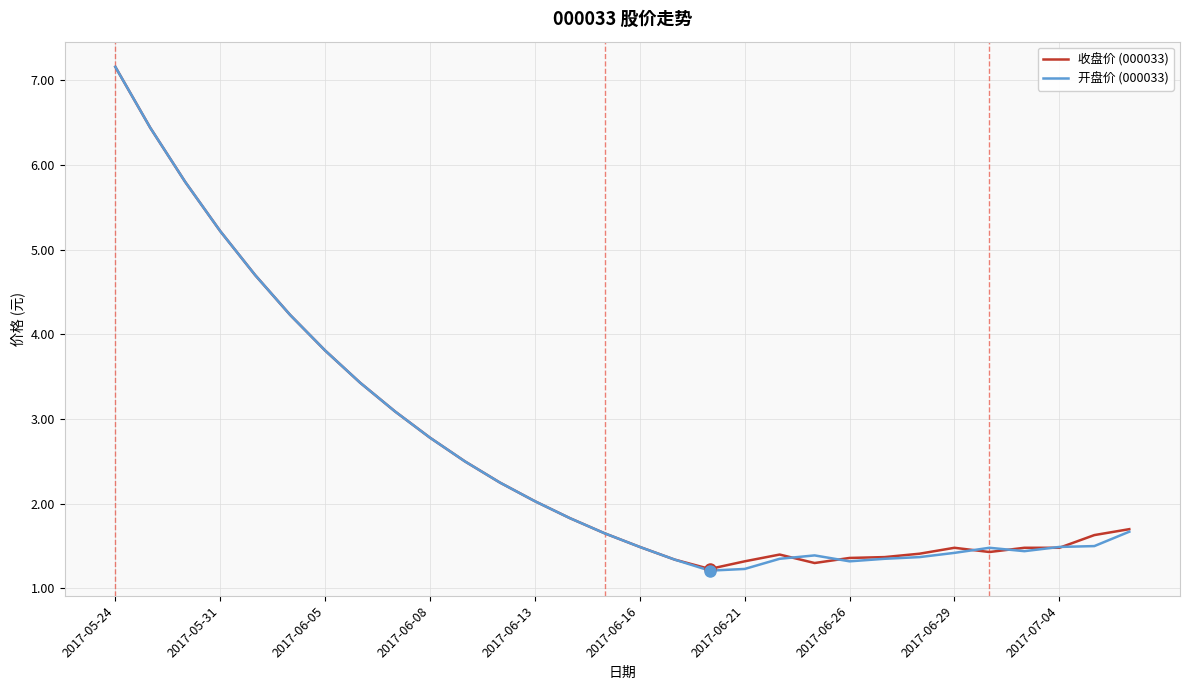

What is the lowest value of the 收盘价 (000033) series?

1.2